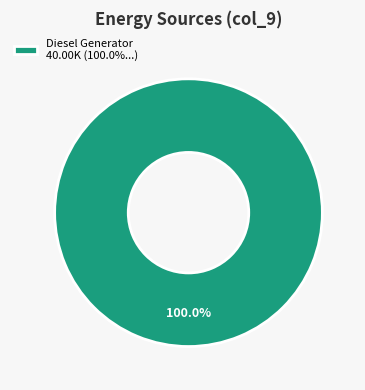

Rank the categories by value from lowest to highest.

Diesel Generator 40.00K (100.0%...)